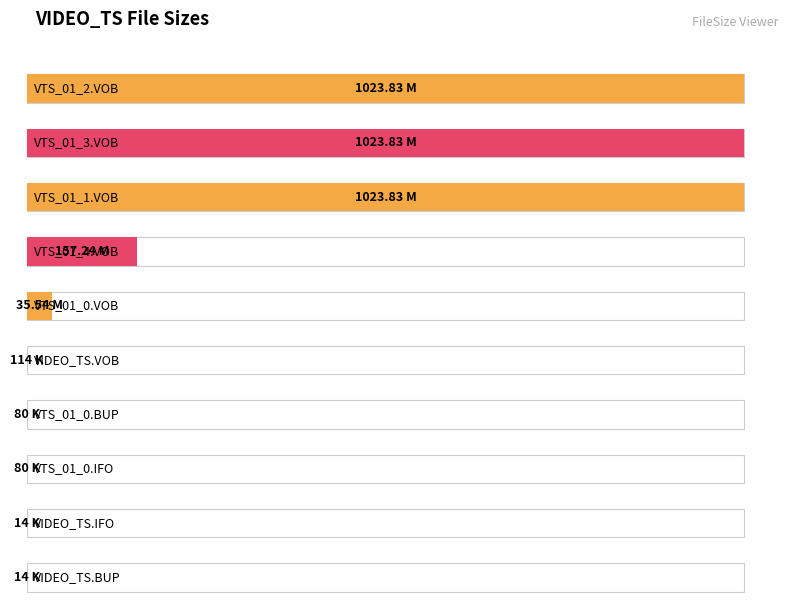

List the labels in order of value, largest first.

VTS_01_2.VOB, VTS_01_3.VOB, VTS_01_1.VOB, VTS_01_4.VOB, VTS_01_0.VOB, VIDEO_TS.VOB, VTS_01_0.BUP, VTS_01_0.IFO, VIDEO_TS.IFO, VIDEO_TS.BUP